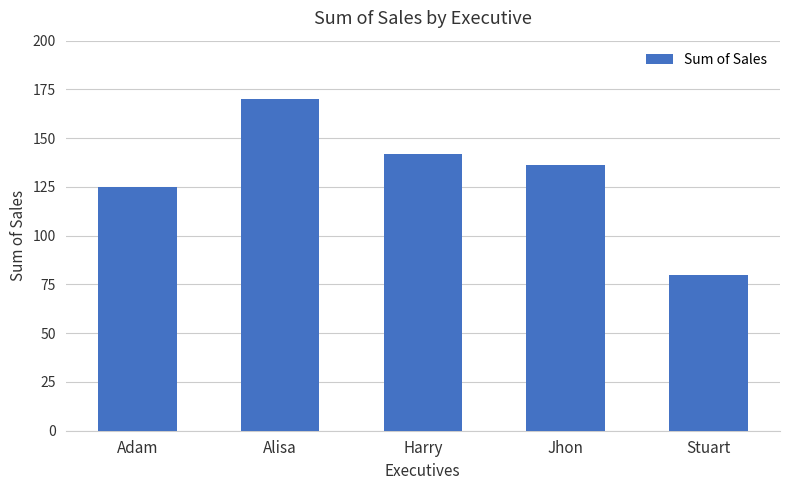

Which has a higher value, Adam or Harry?

Harry